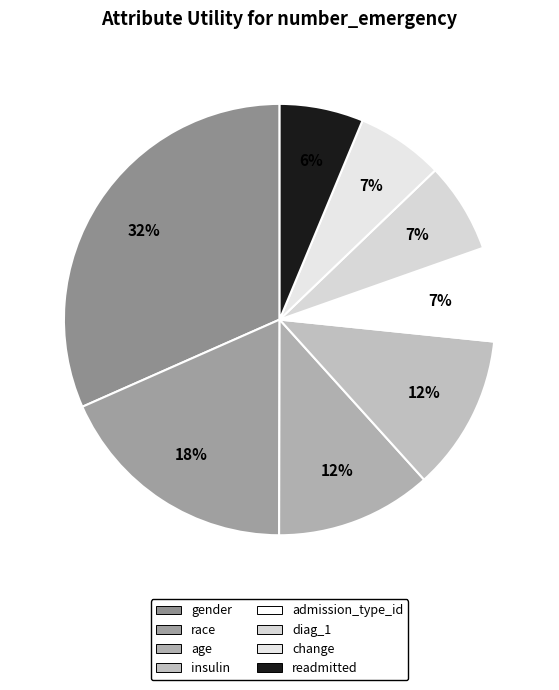

Is there any slice that represents more than half of the pie?

No